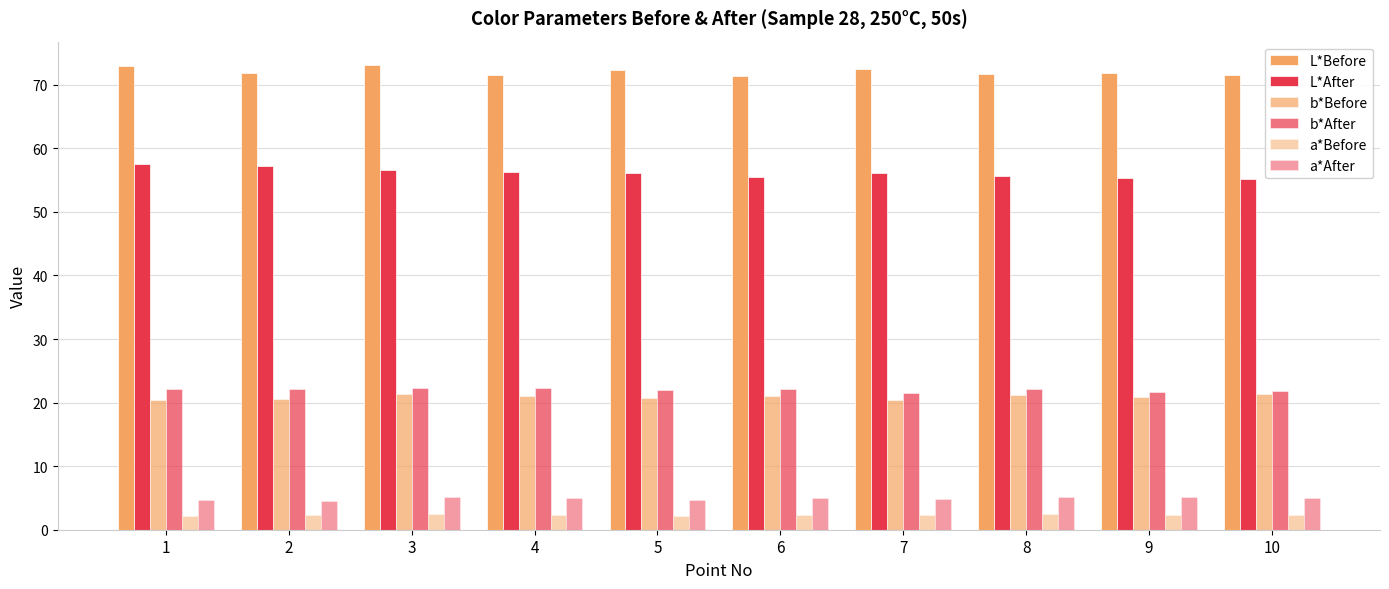

Are the bars grouped side by side (vs. stacked)?

Yes